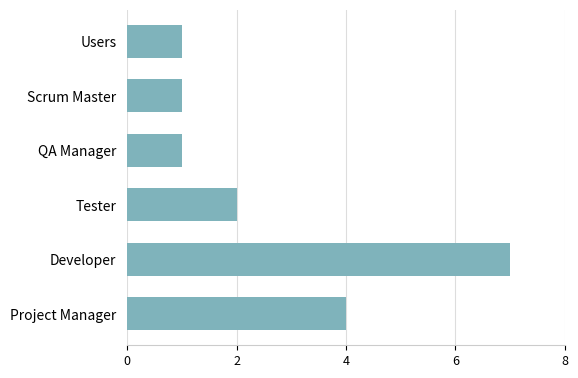

Approximately how many times larger is the value at Project Manager compared to Users?

4.0